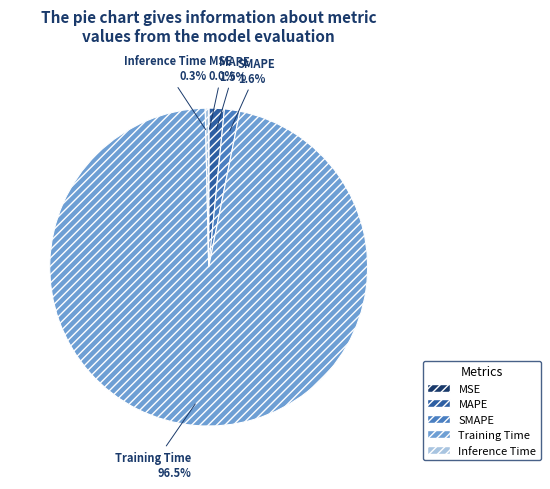

Which has a higher value, Training Time or Inference Time?

Training Time